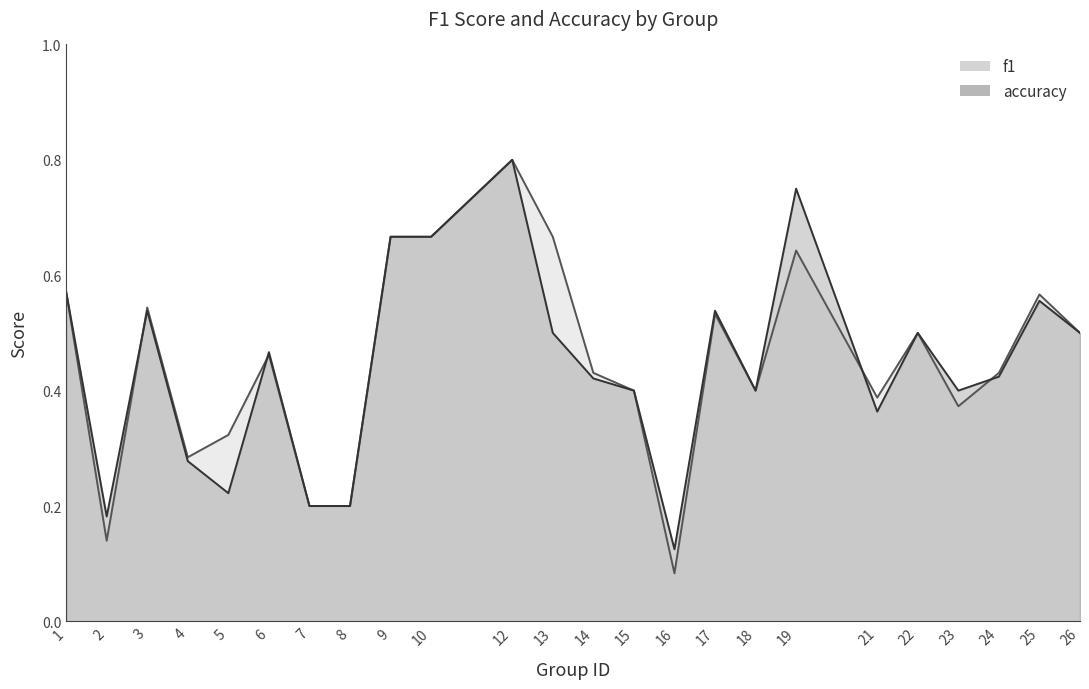

Where do f1 and accuracy first cross each other?

2 and 3